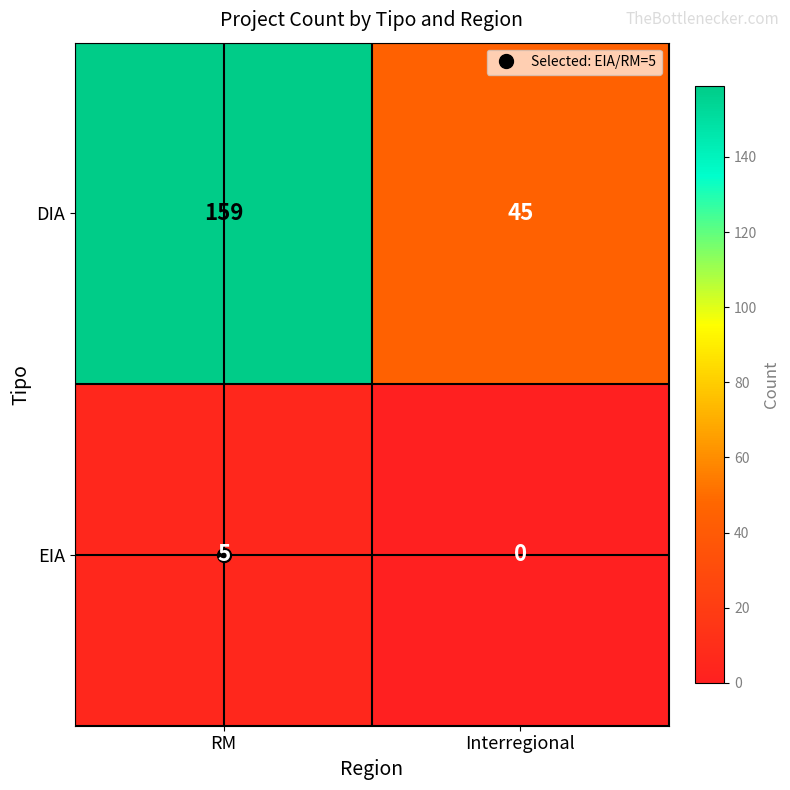

Which series changed the most between RM and Interregional?

DIA